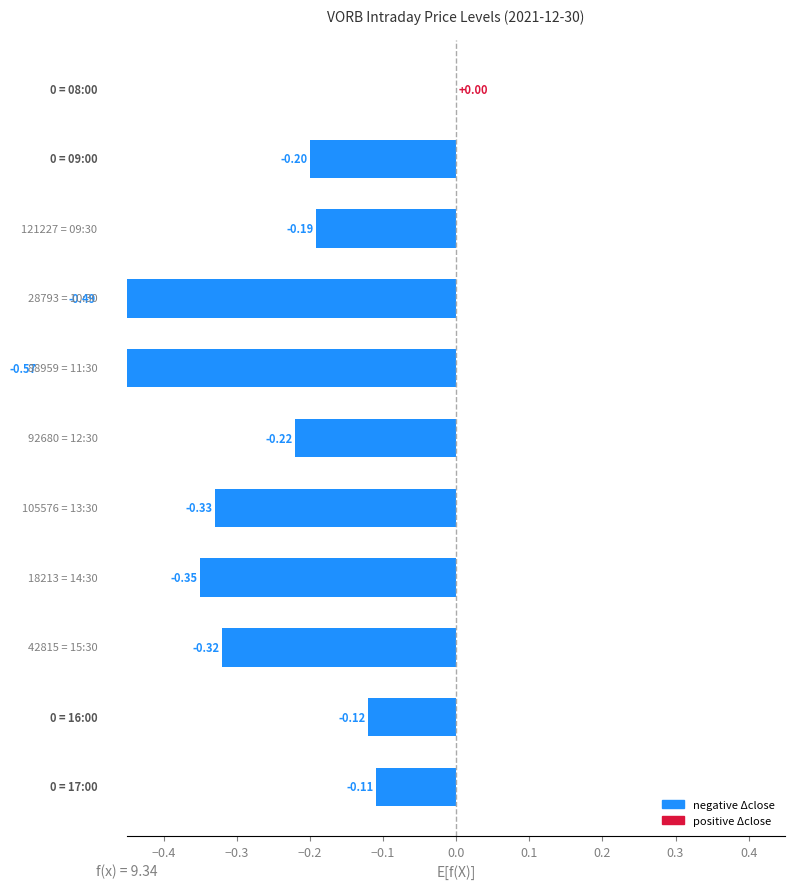

What is the value of the 7th bar from the left?

-0.3